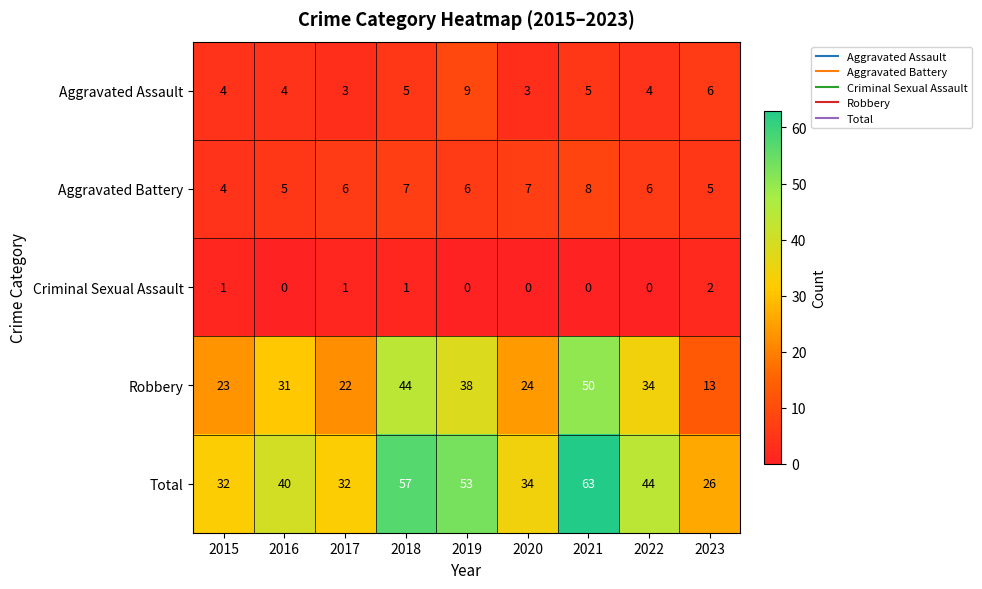

The value of Aggravated Assault at 2020 is 1. True or false?

False